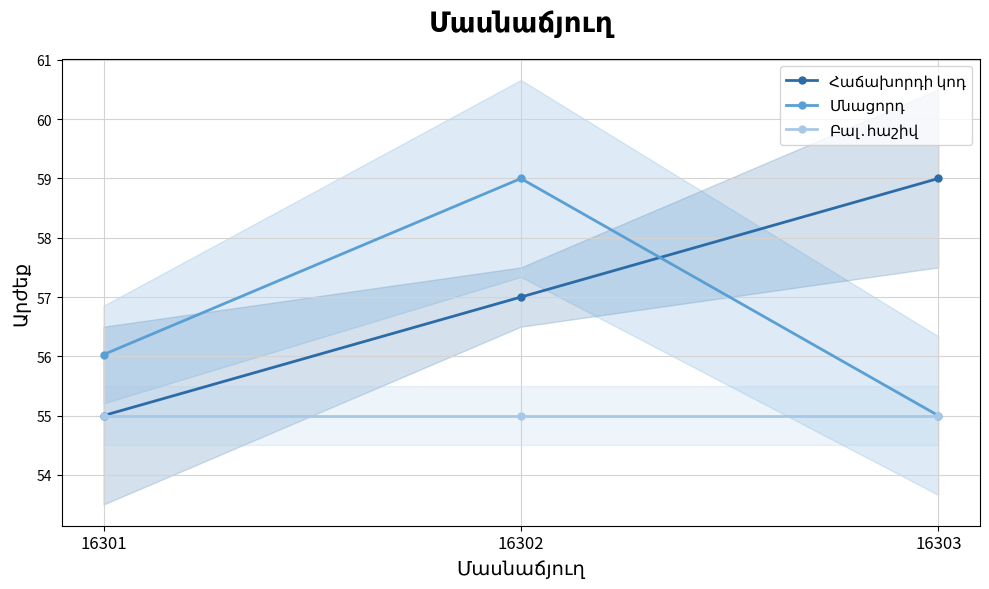

At which category is the sum across all series the highest?

16302